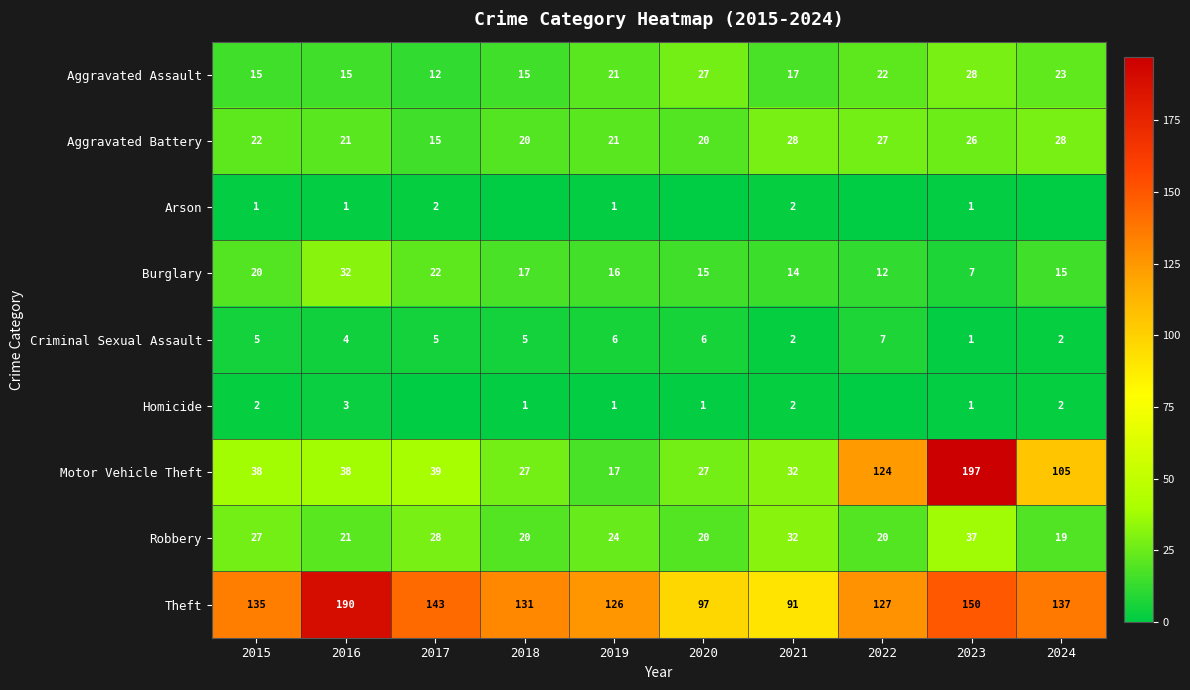

What is the lowest value of the Aggravated Battery series?

15